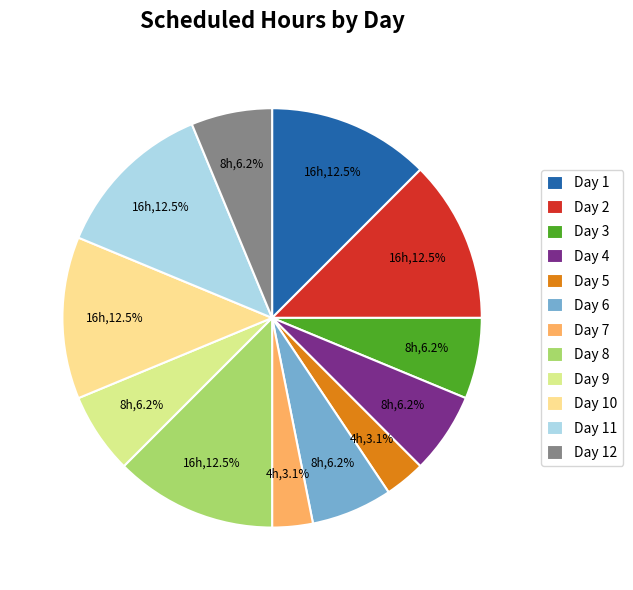

Is Day 2 the majority of the pie?

No